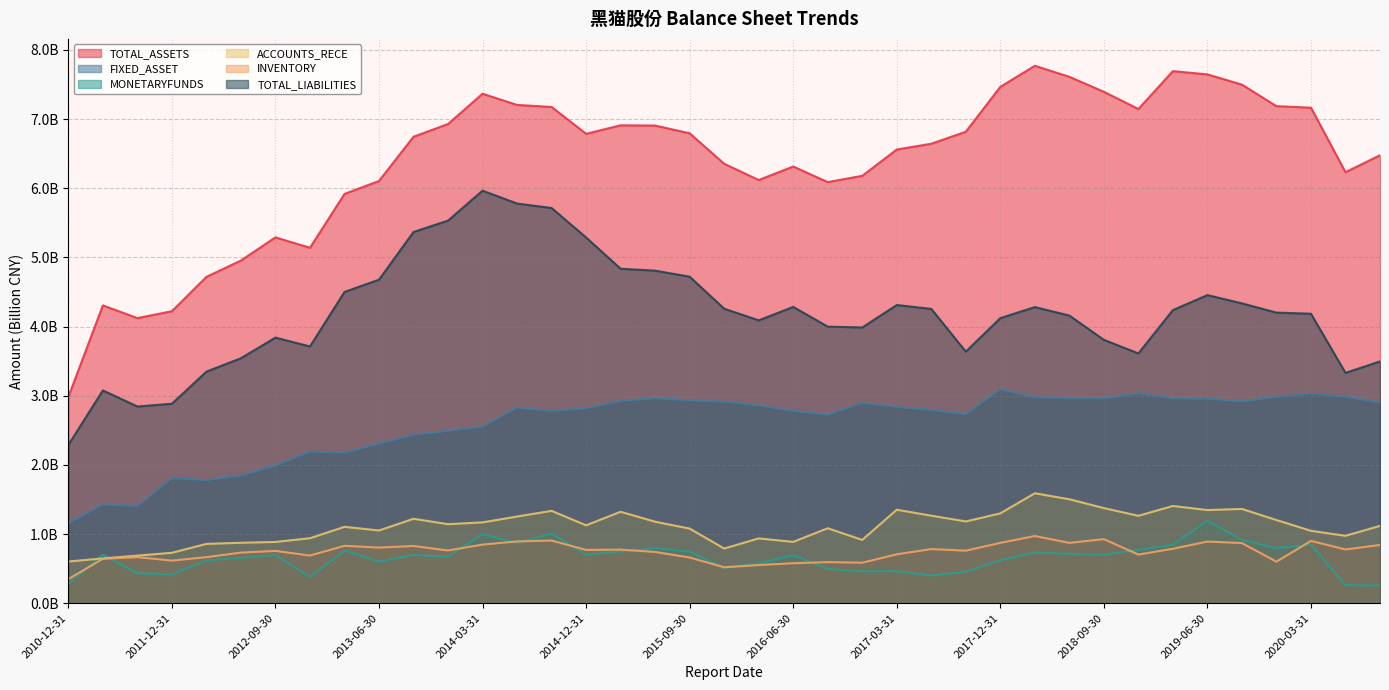

What is the value of the TOTAL_LIABILITIES point at the 19th from the left?

4.7